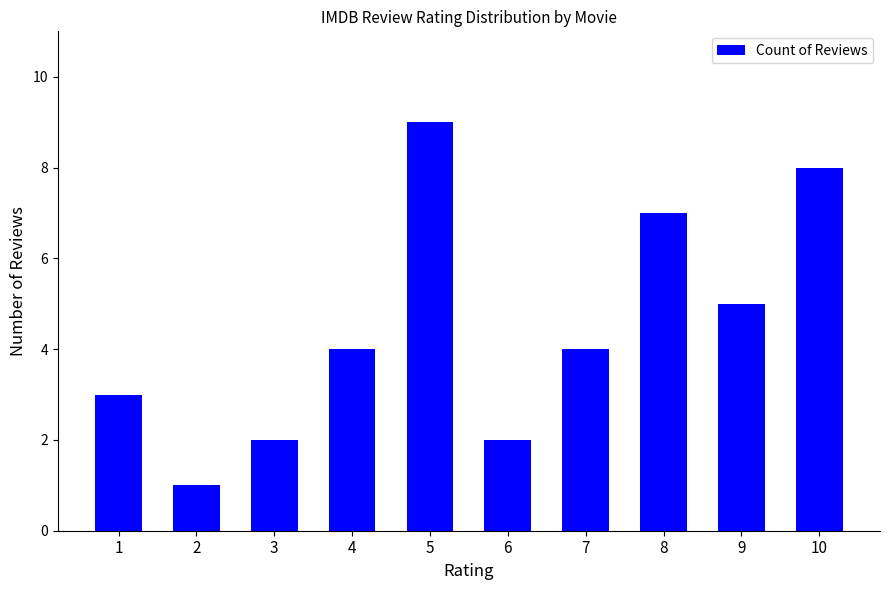

The value at 9 is 2. True or false?

False